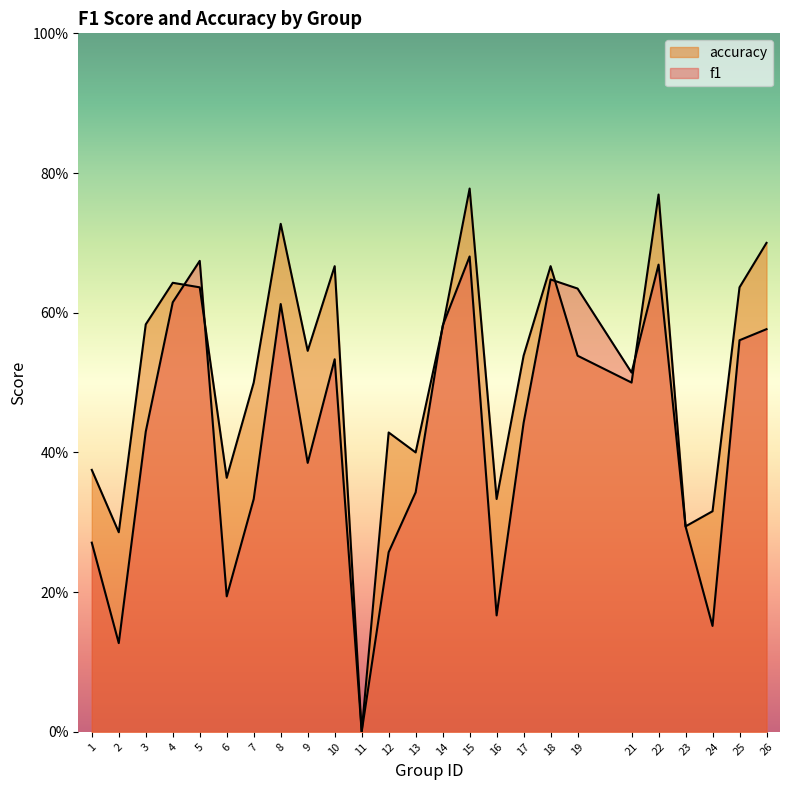

At how many categories does at least one series exceed 0?

24